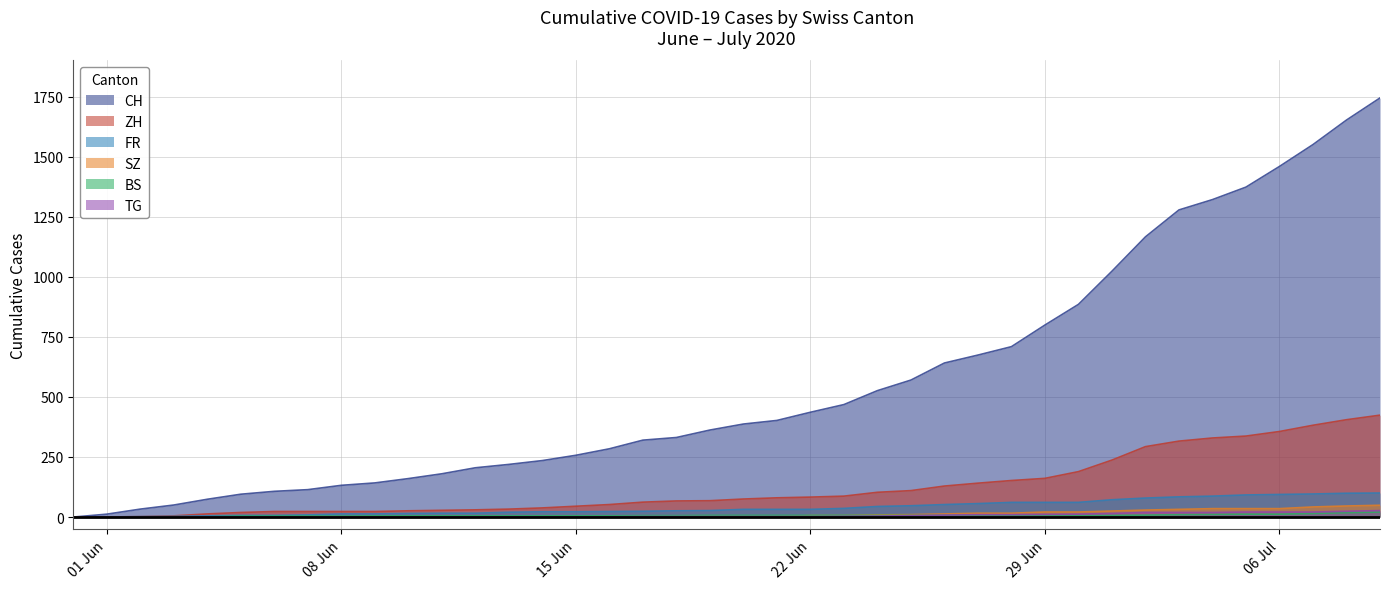

How many data points in ZH are less than 75?

20